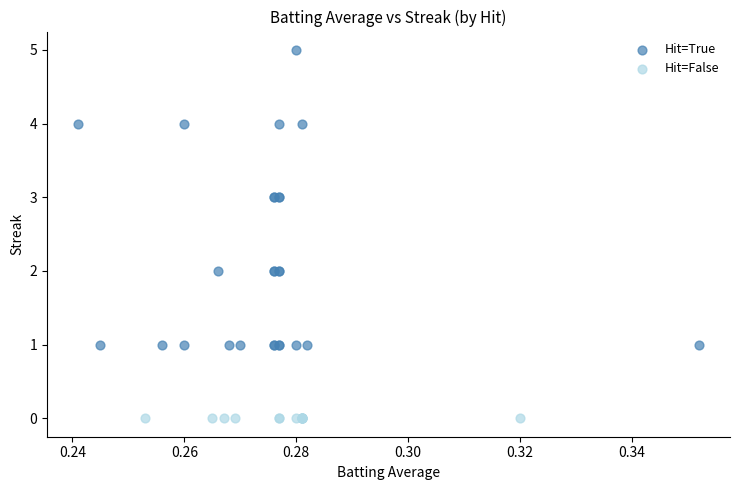

What are all the series names shown in the legend?

Hit=True, Hit=False